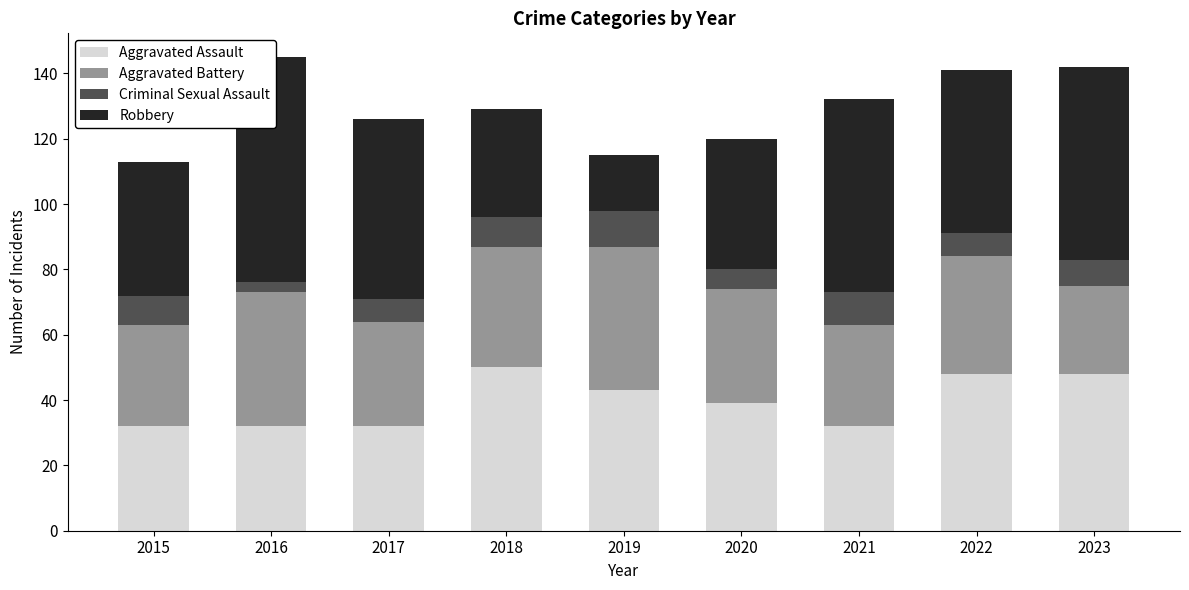

At which category is the sum across all series the highest?

2016